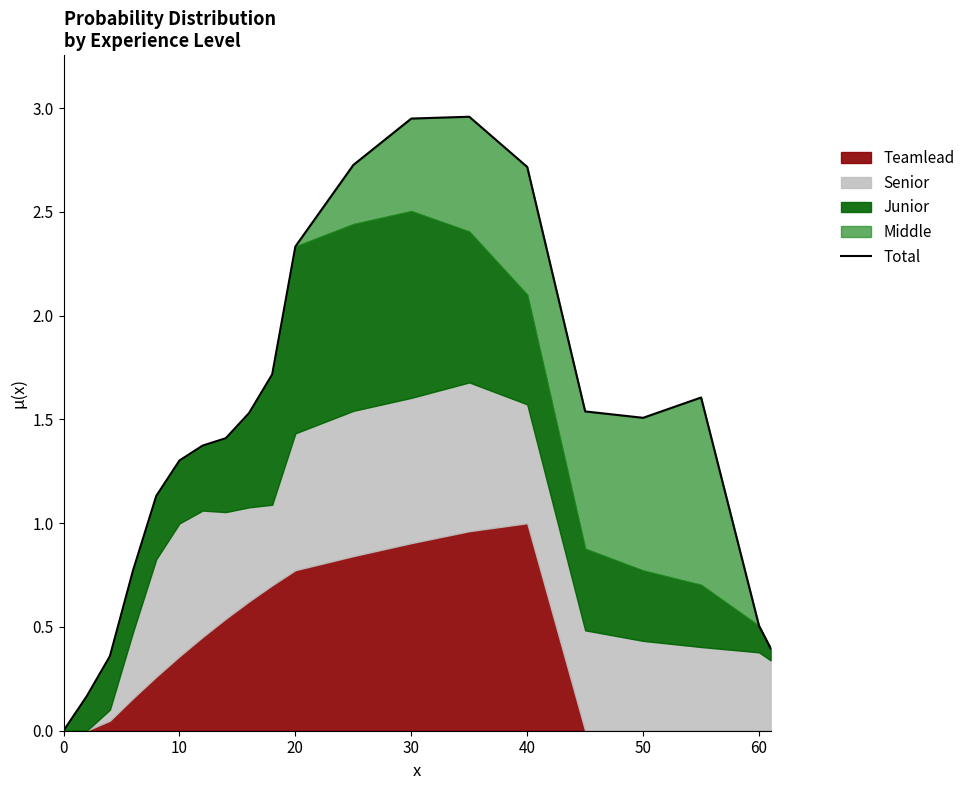

What is the average value?

1.5